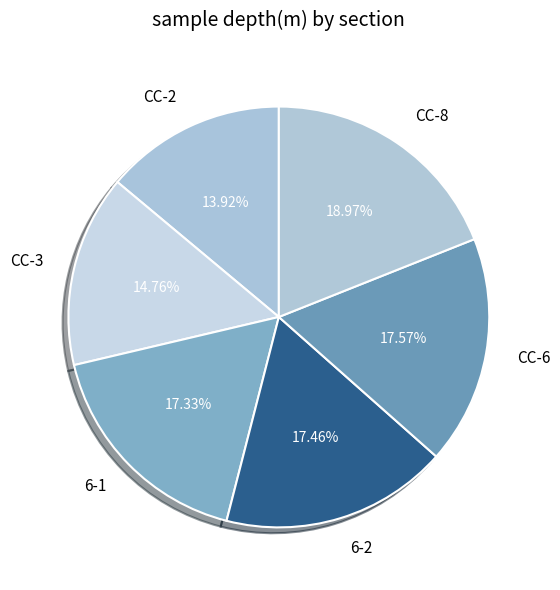

Does any single category account for the majority?

No